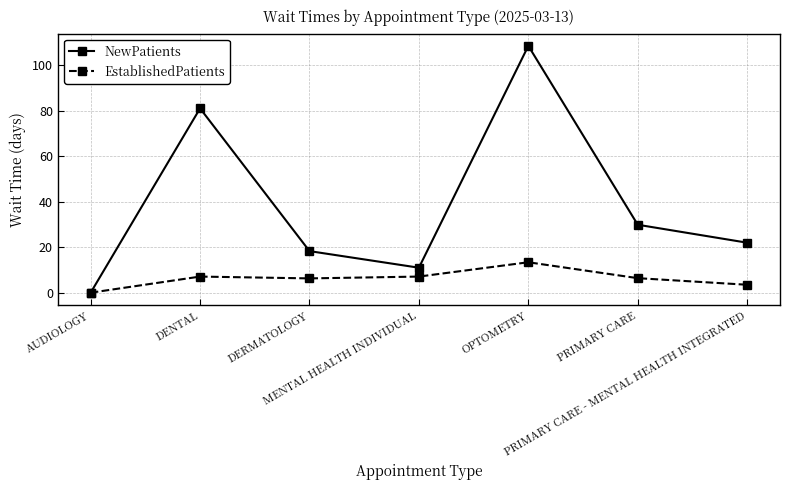

What is the total value across all series at DERMATOLOGY?

24.6